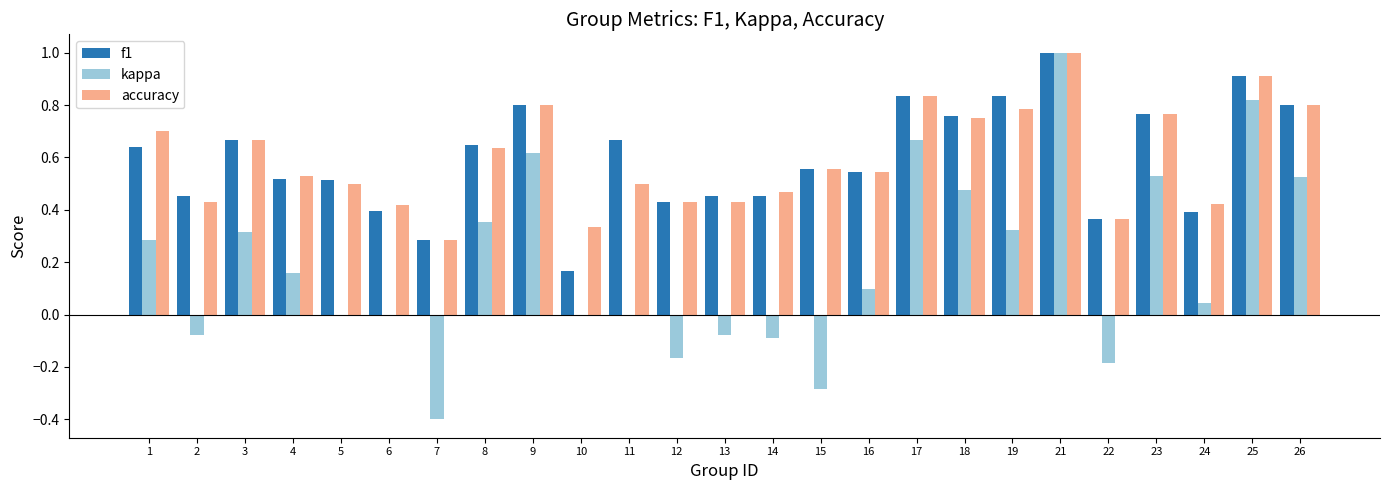

How many data points does each series have?

25